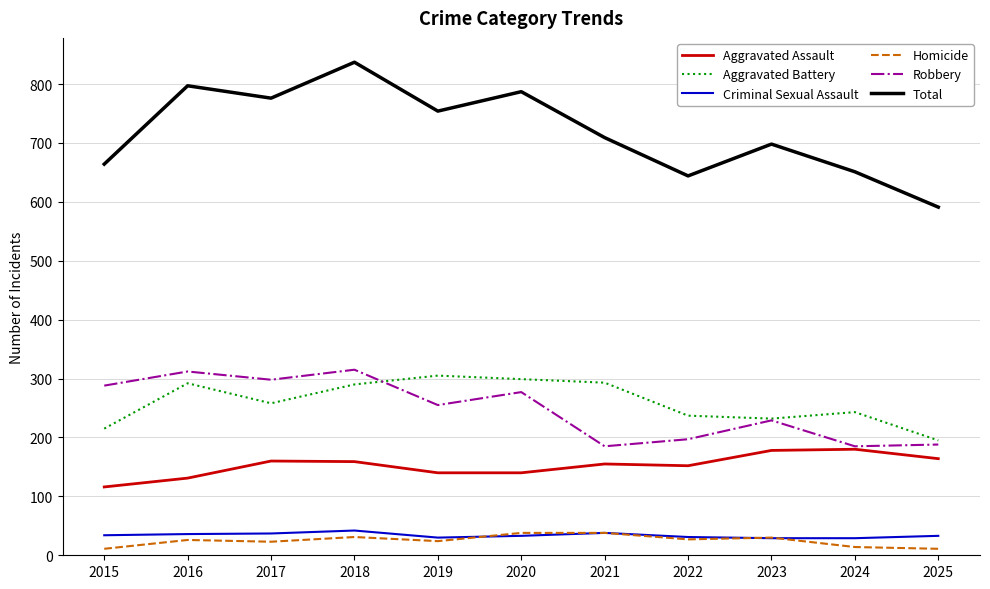

True or false: Homicide and Aggravated Battery cross at least once.

False